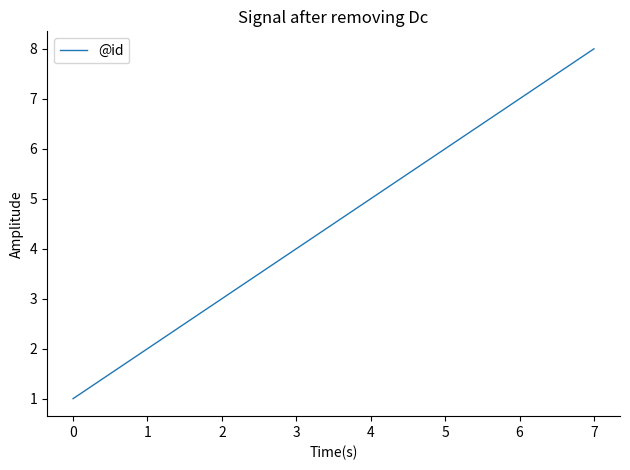

How many lines are shown in the chart?

1